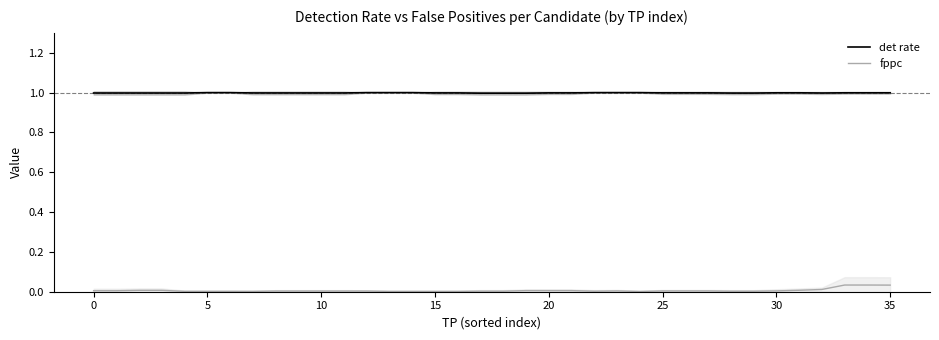

Does the chart have visible grid lines?

No